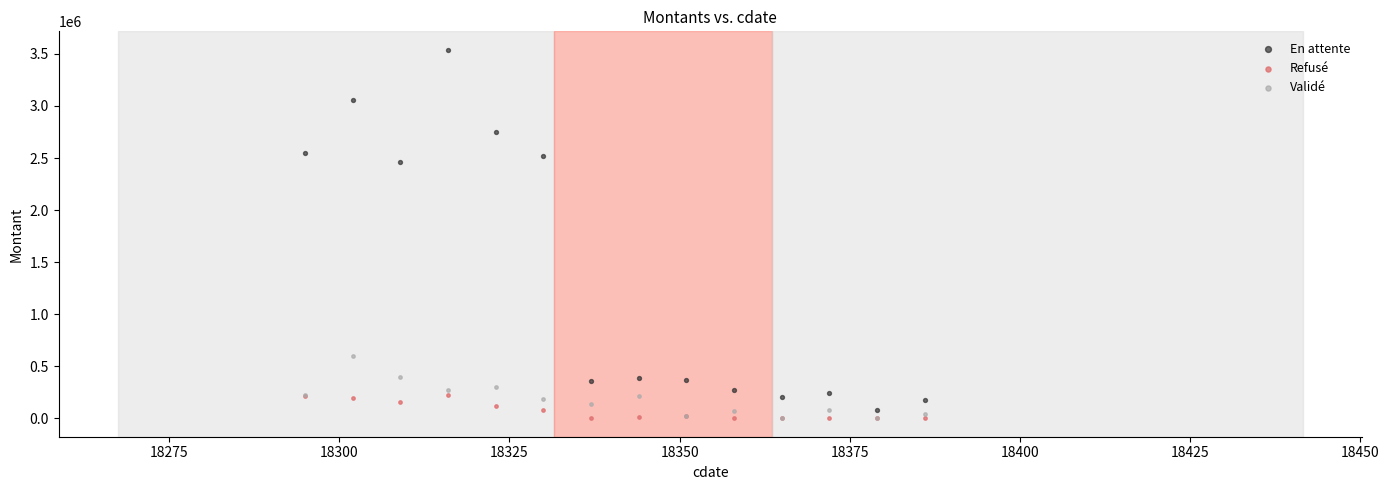

In the En attente series, what Y value is closest to 1809680?

2460958.3